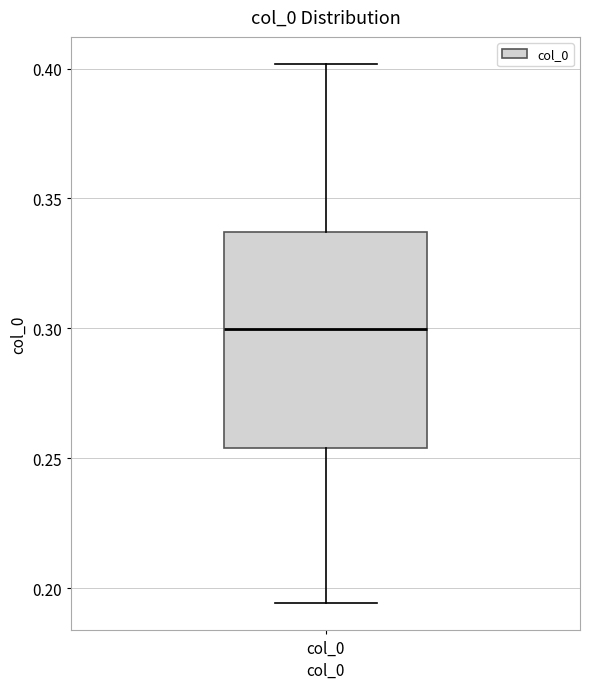

Transcribe this box plot: give where the median line is, the range the box spans, and where the two whiskers end, as read against the y-axis. The values are not printed on the chart, so give them approximately, as read against the axis.

median 0.300, box 0.255 to 0.335, whiskers 0.195 to 0.400